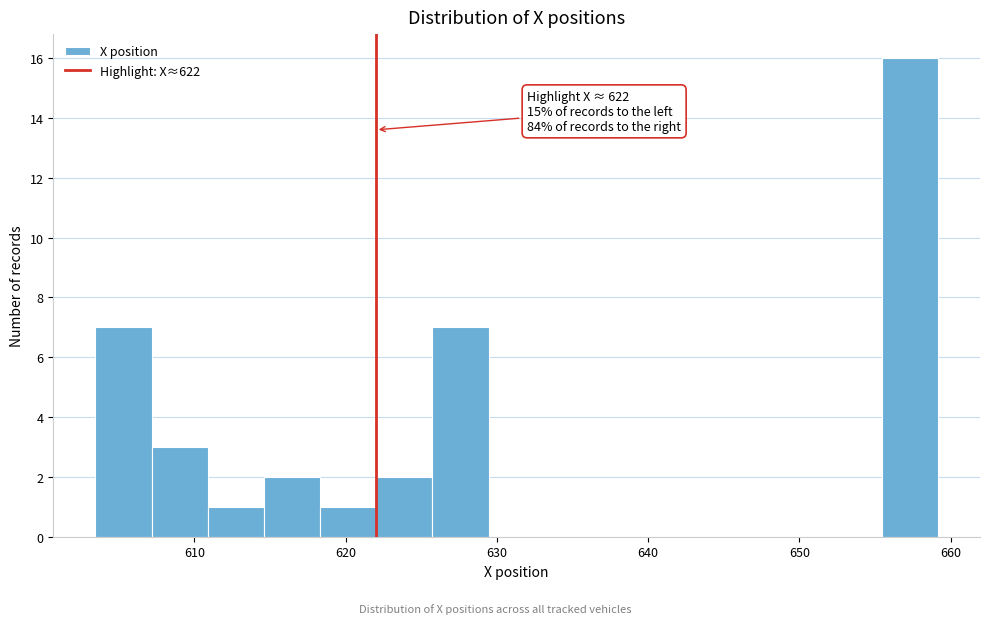

Read against the x-axis, roughly where is the centre of the tallest bar?

657